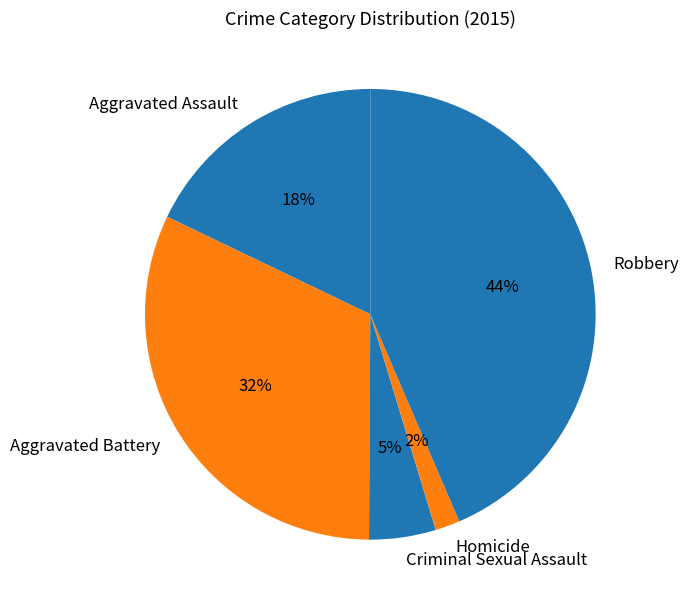

Between Homicide and Robbery, which is larger?

Robbery